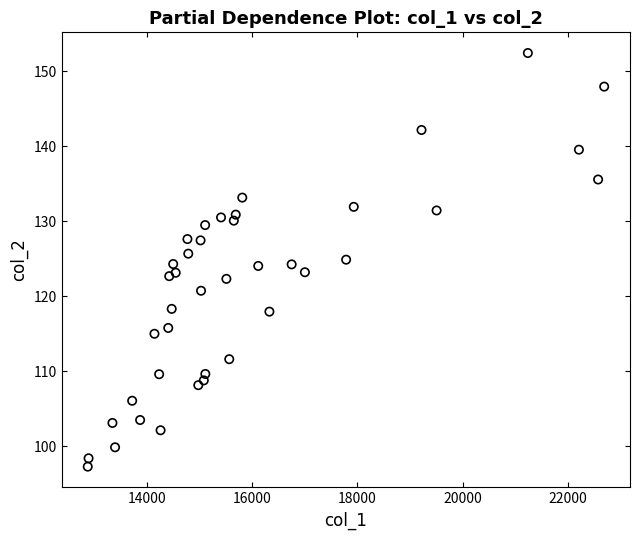

What is the range of X values (max minus min)?

9798.5